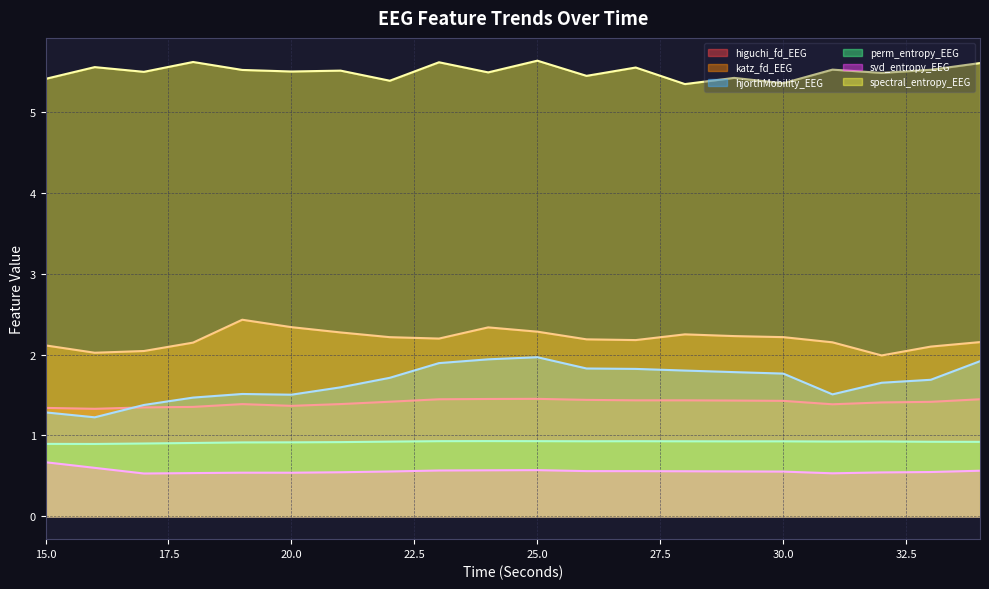

What is the value of the higuchi_fd_EEG point at the 12th from the left?

1.4